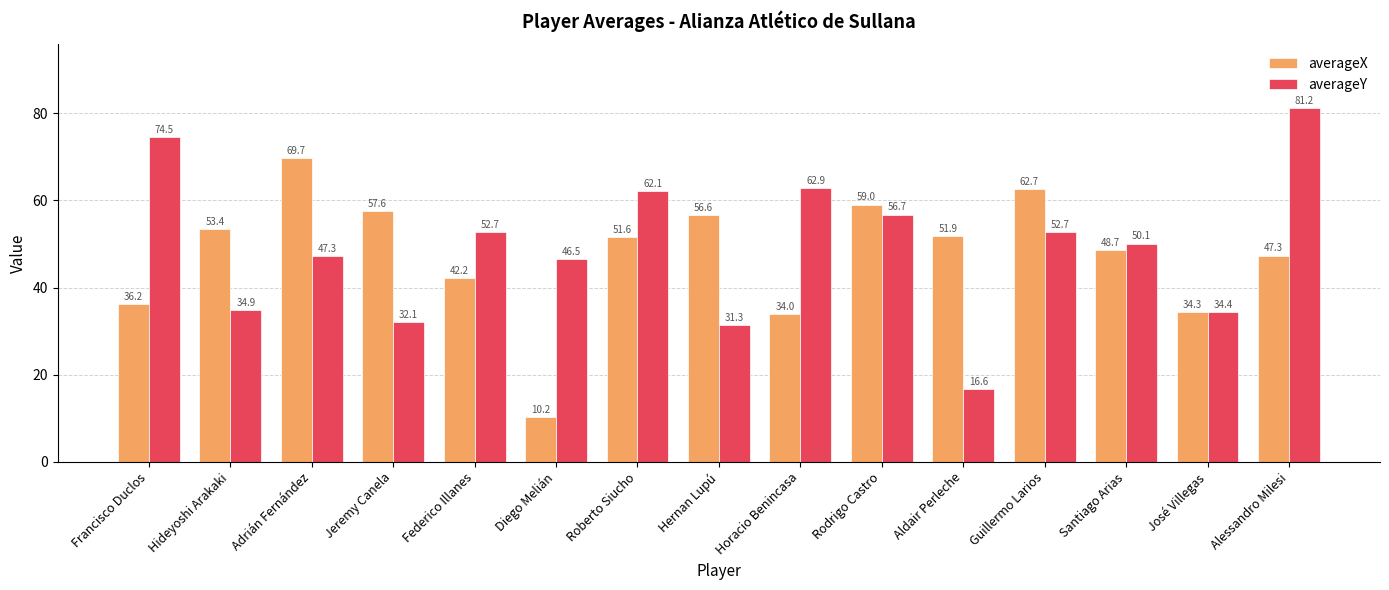

At Rodrigo Castro, list the series in order from smallest to largest.

averageY, averageX